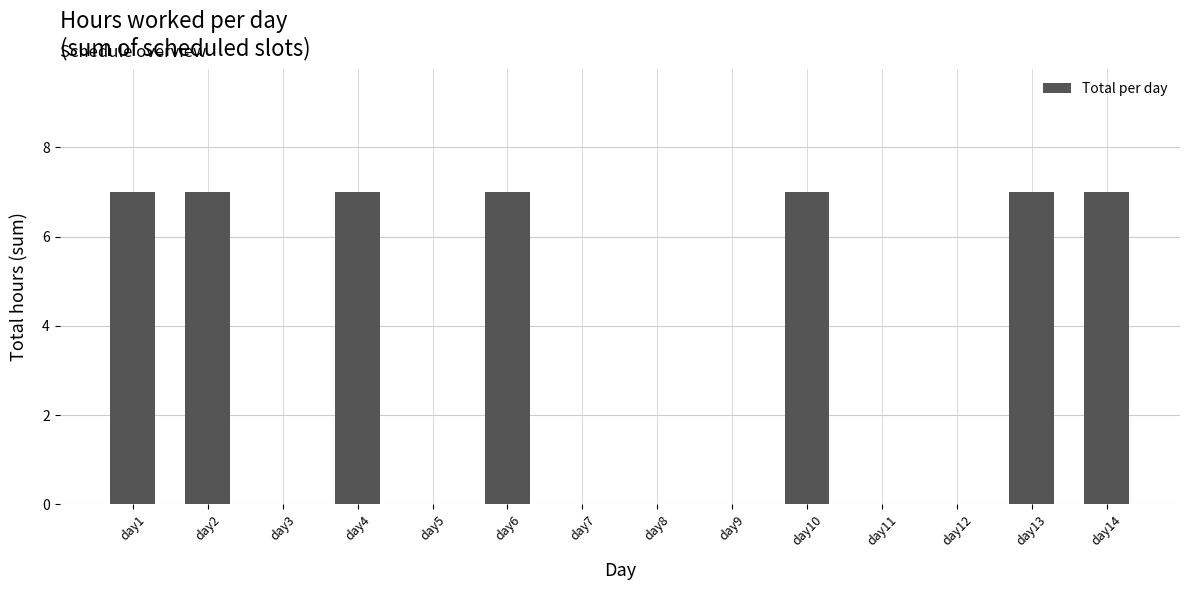

Are the bars horizontal?

No